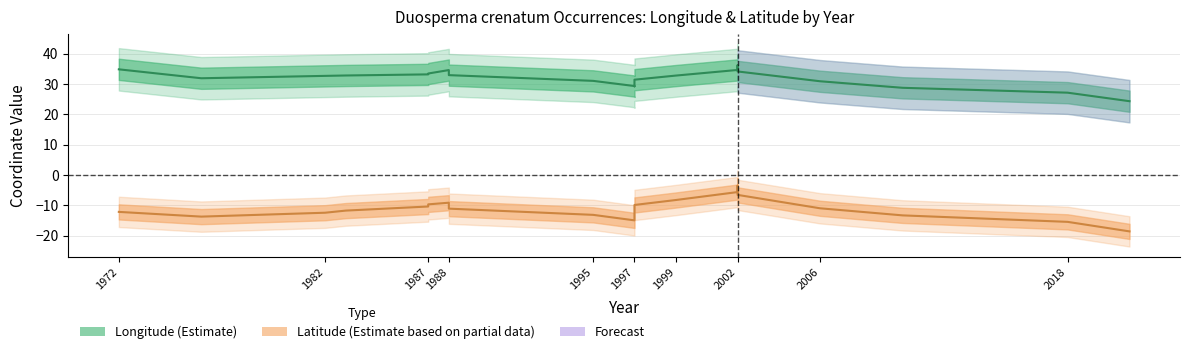

Between 1983 and 2010, which series saw the biggest shift?

lon